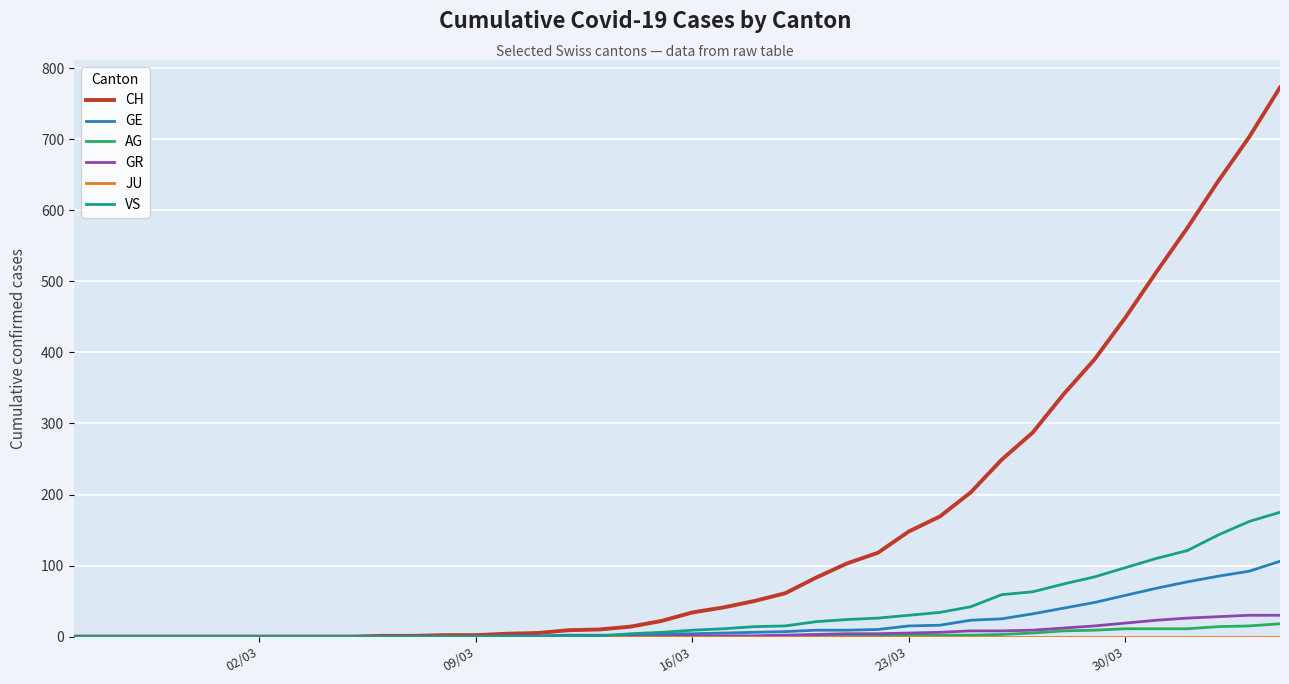

Which series has the largest range (max minus min)?

CH